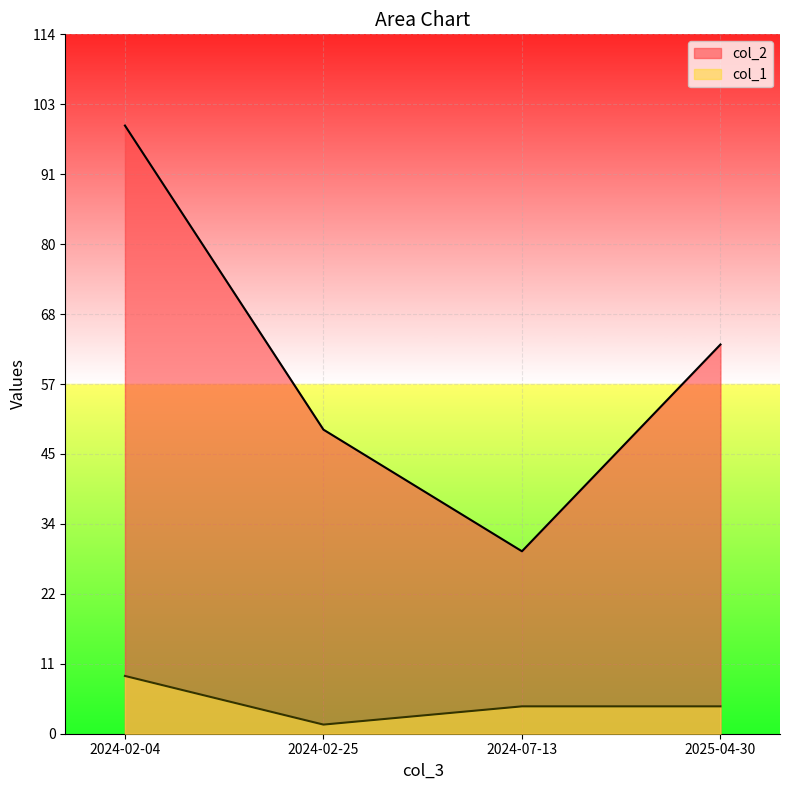

List the series in order of their peak value, lowest first.

col_1, col_2